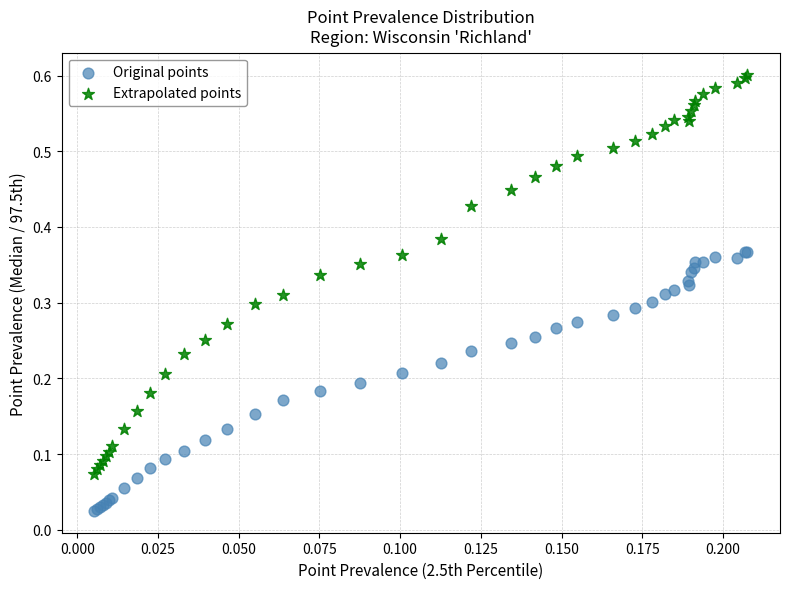

Which series has the widest spread of Y values?

Extrapolated points